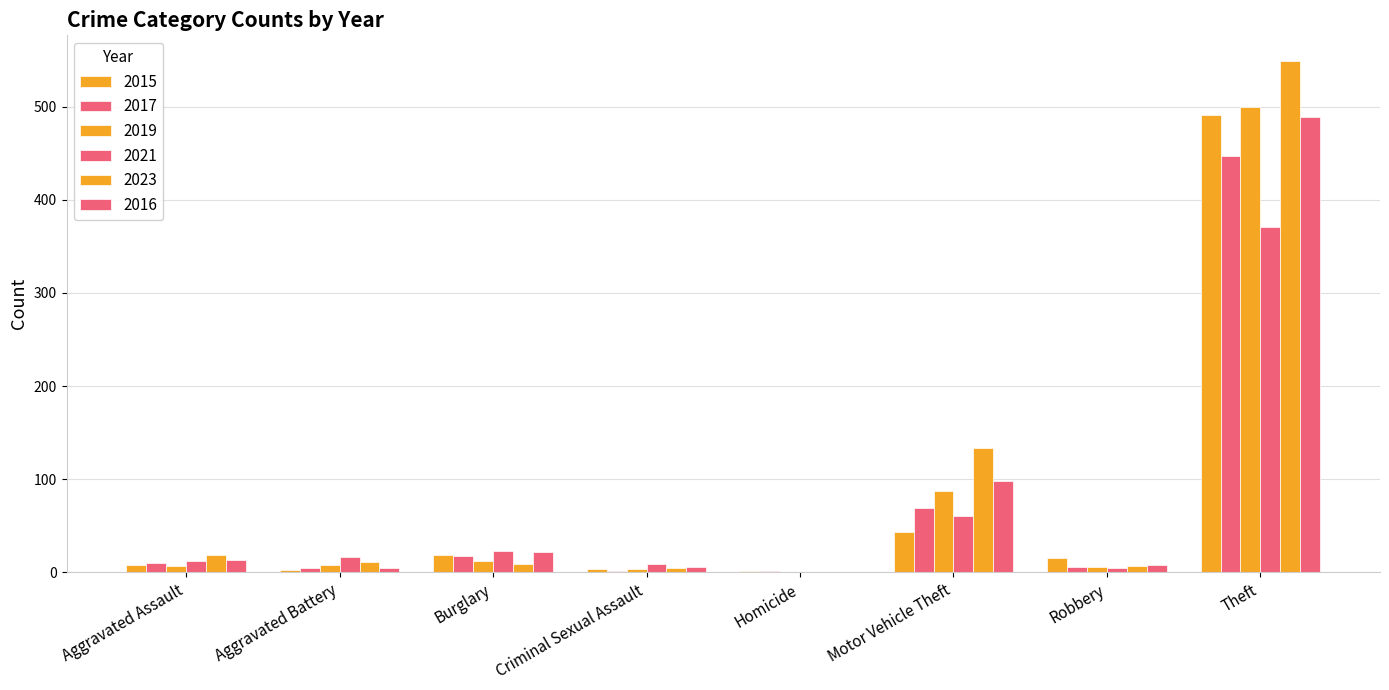

Reading left to right, list all the values displayed in this chart.

2015: Aggravated Assault=8	Aggravated Battery=3	Burglary=19	Criminal Sexual Assault=4	Homicide=1	Motor Vehicle Theft=43	Robbery=15	Theft=491
2017: Aggravated Assault=10	Aggravated Battery=5	Burglary=18	Criminal Sexual Assault=2	Homicide=1	Motor Vehicle Theft=69	Robbery=6	Theft=447
2019: Aggravated Assault=7	Aggravated Battery=8	Burglary=12	Criminal Sexual Assault=4	Homicide=0	Motor Vehicle Theft=87	Robbery=6	Theft=499
2021: Aggravated Assault=12	Aggravated Battery=17	Burglary=23	Criminal Sexual Assault=9	Homicide=0	Motor Vehicle Theft=60	Robbery=5	Theft=371
2023: Aggravated Assault=19	Aggravated Battery=11	Burglary=9	Criminal Sexual Assault=5	Homicide=0	Motor Vehicle Theft=133	Robbery=7	Theft=549
2016: Aggravated Assault=13	Aggravated Battery=5	Burglary=22	Criminal Sexual Assault=6	Homicide=0	Motor Vehicle Theft=98	Robbery=8	Theft=489